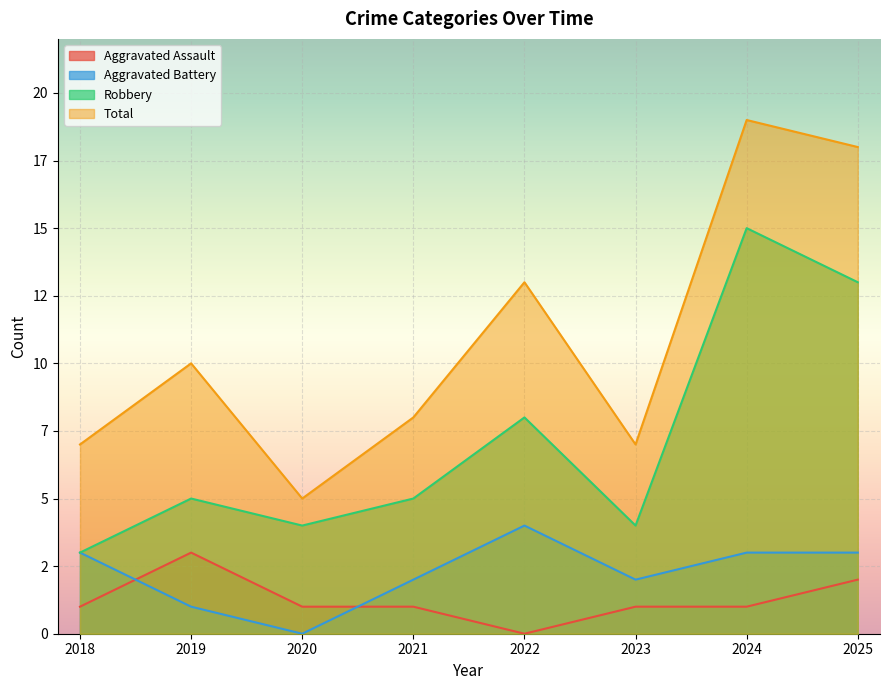

True or false: Total has a value of 10 at 2025.

False